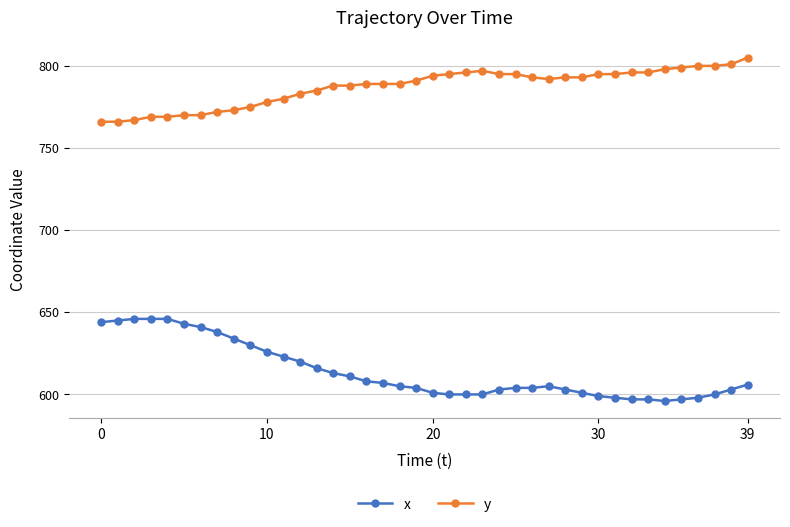

What is the difference between the maximum and second lowest values in the x series?

49